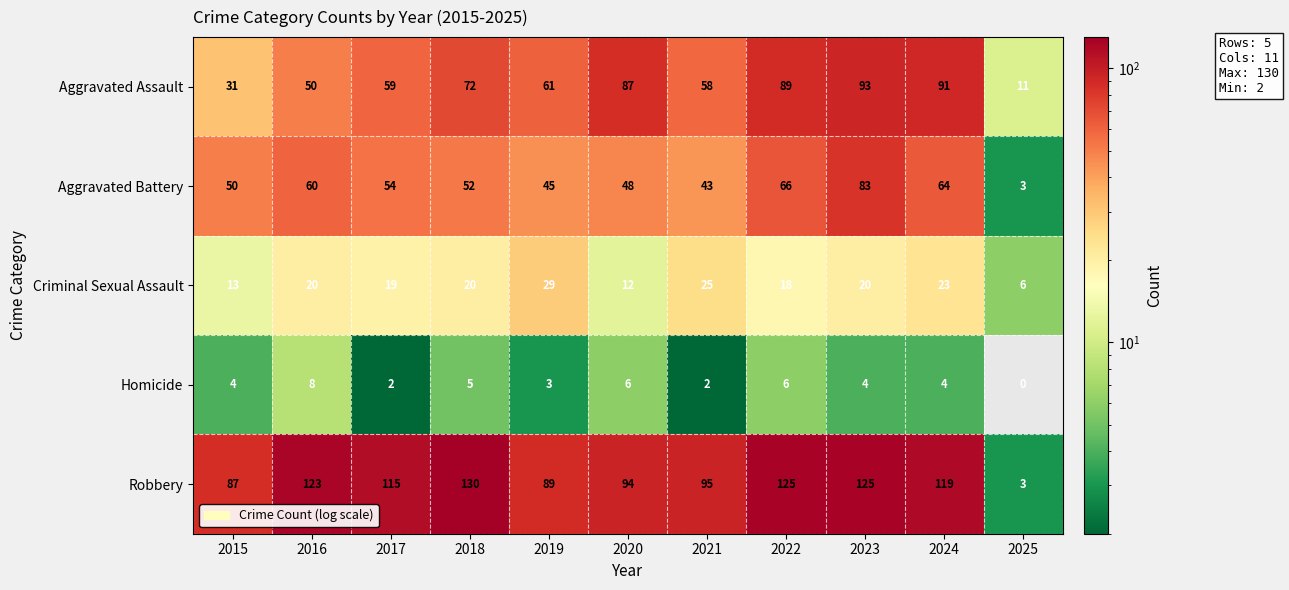

The Robbery series shows 5 at 2025. True or false?

False